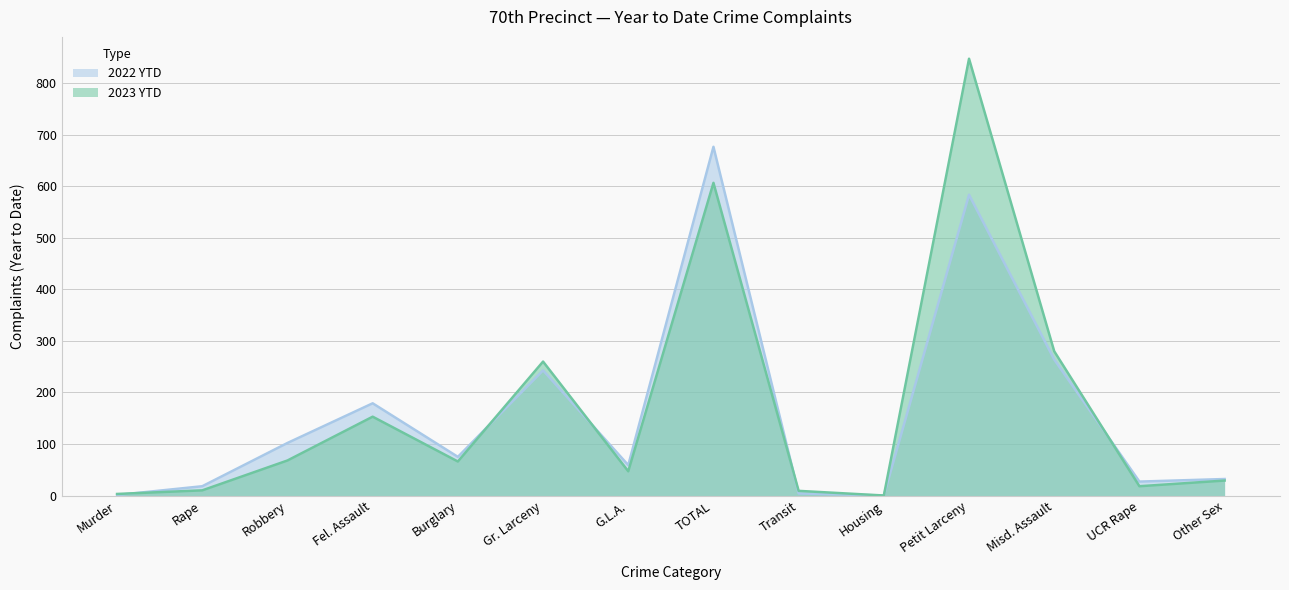

Which series ends up on top after the final intersection of 2023 YTD and 2022 YTD?

2022 YTD